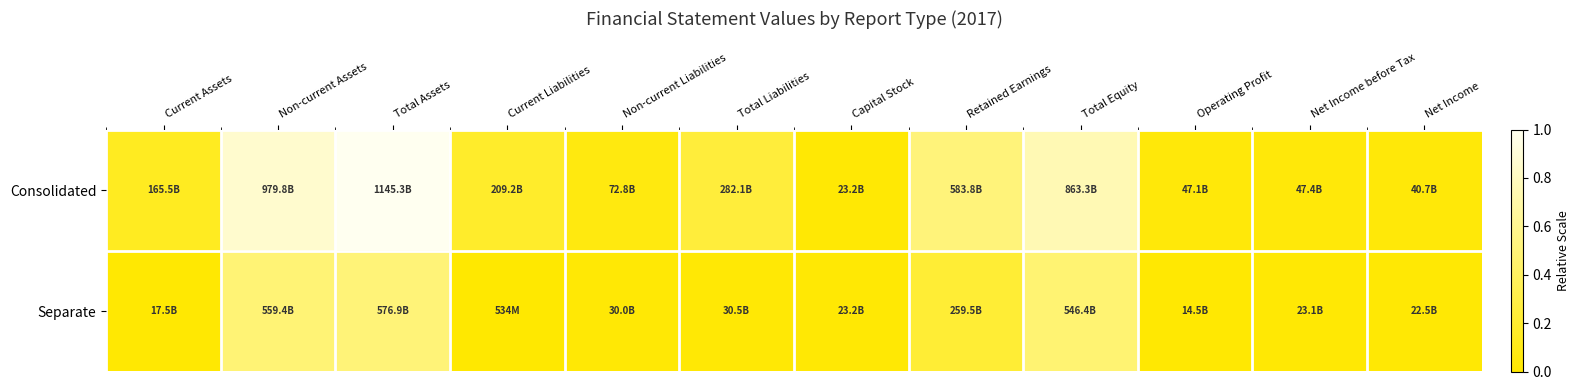

Which series has the widest spread of values?

Consolidated